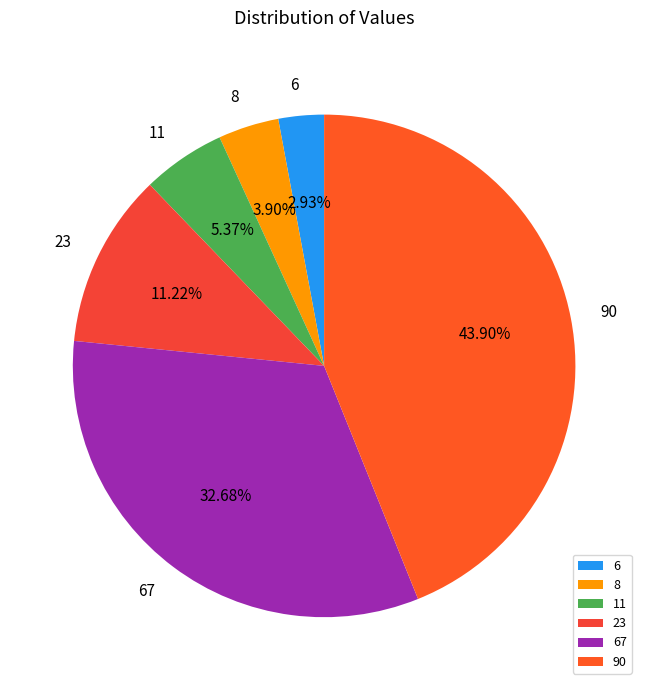

How many slices are in this pie chart?

6